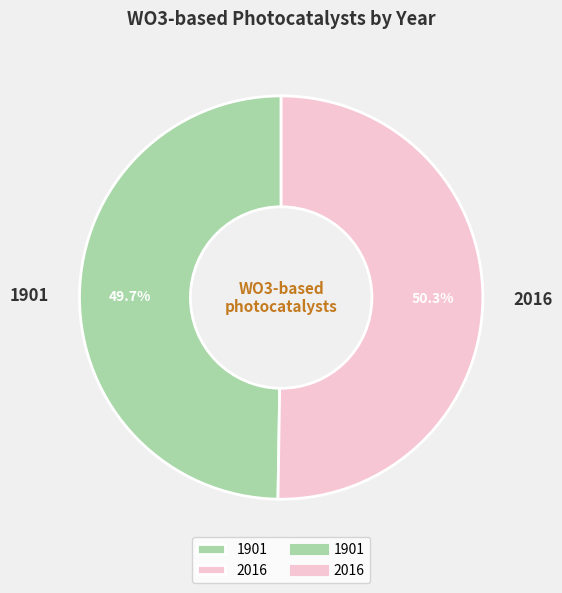

What is the ratio of the value at 1901 to the value at 2016?

1.0